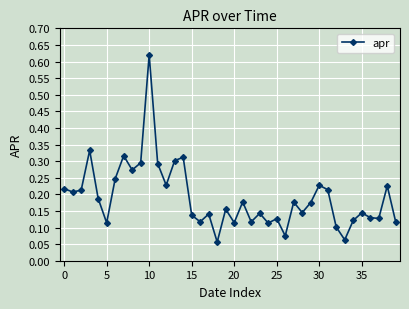

True or false: there are more than 2 points higher than both neighbors.

True